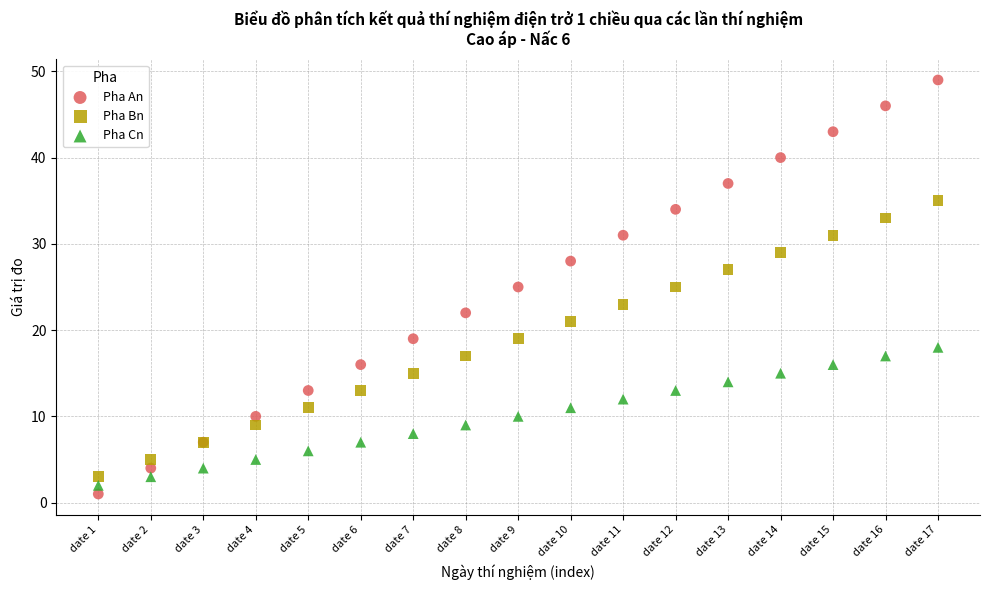

What is the X range (max minus min) for the scatter plot?

16